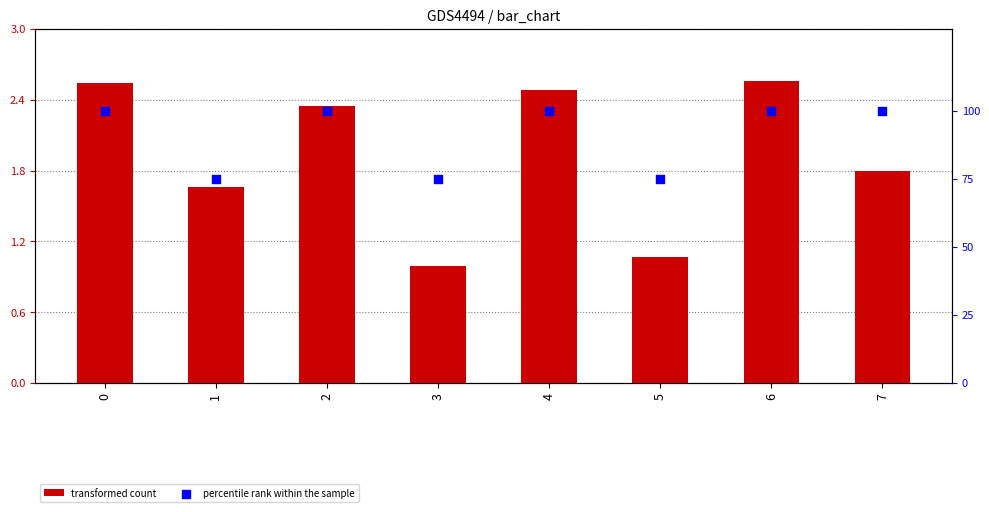

At which category is the sum across all series the highest?

6